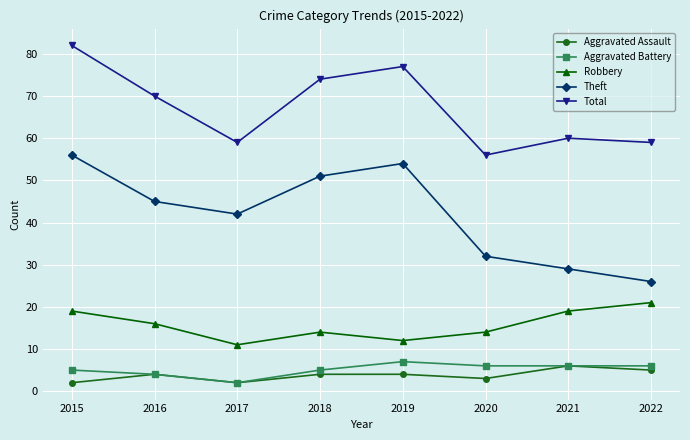

What is the greatest value displayed?

82